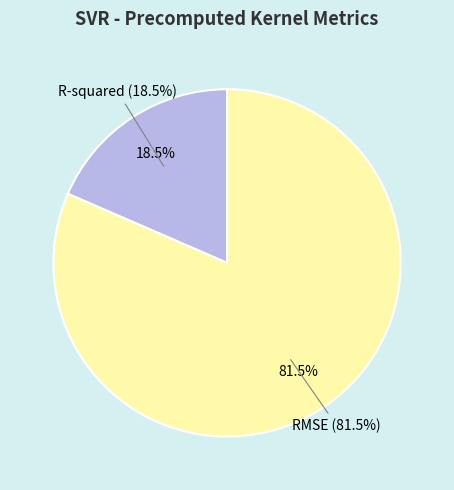

Is the sum of RMSE and R-squared greater than half?

Yes